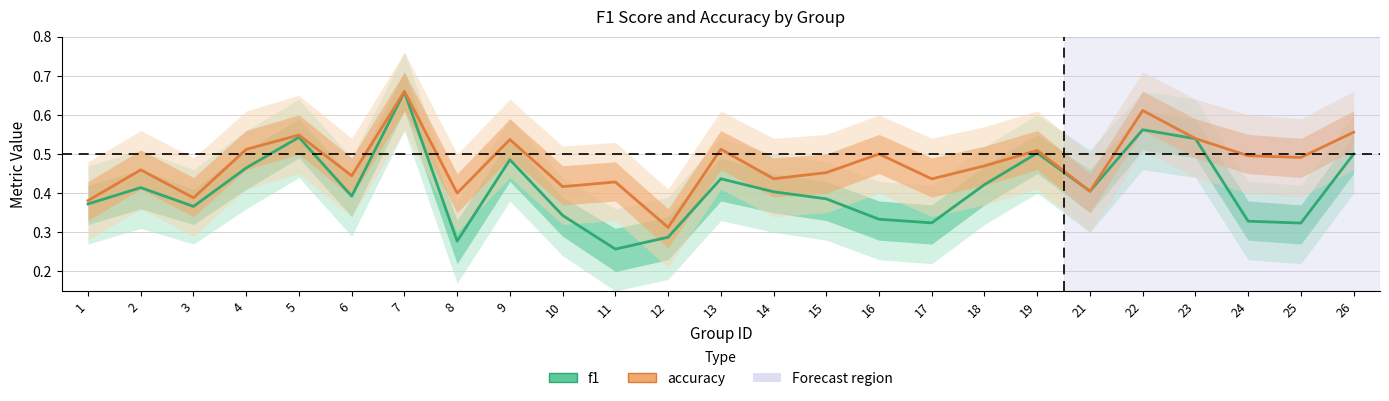

How many interior local valleys does the accuracy series have?

9